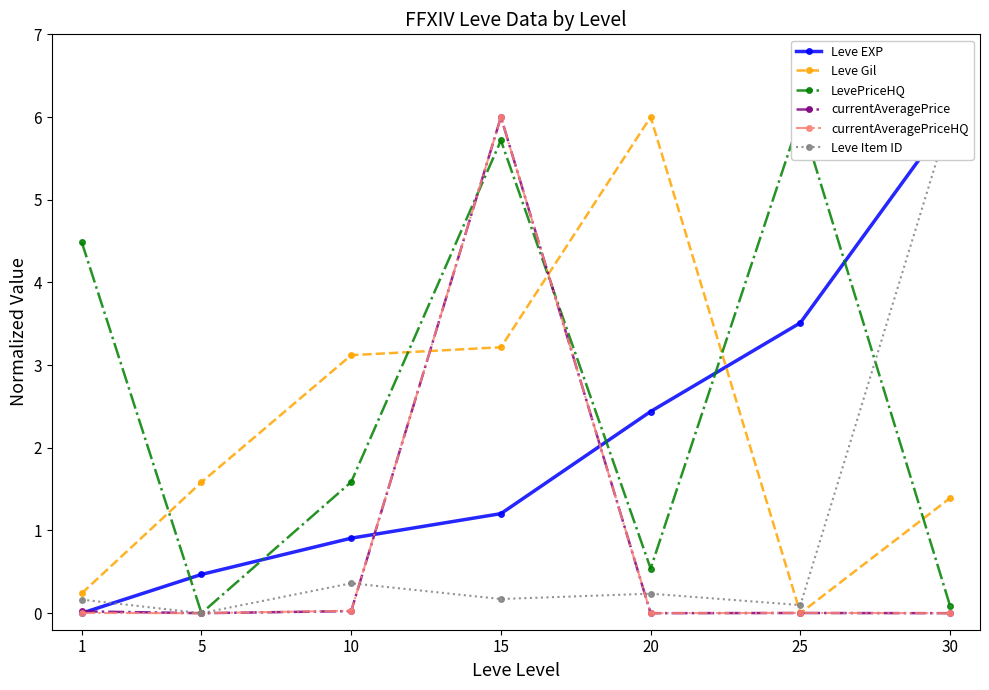

How many data points in currentAveragePrice are above 0?

6